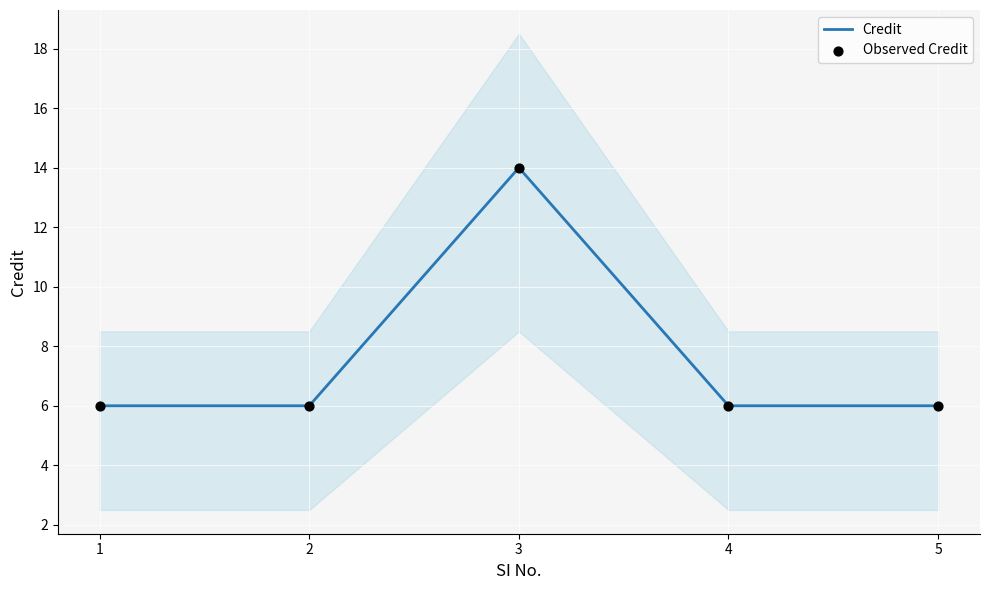

At which category is the sum across all series the highest?

3